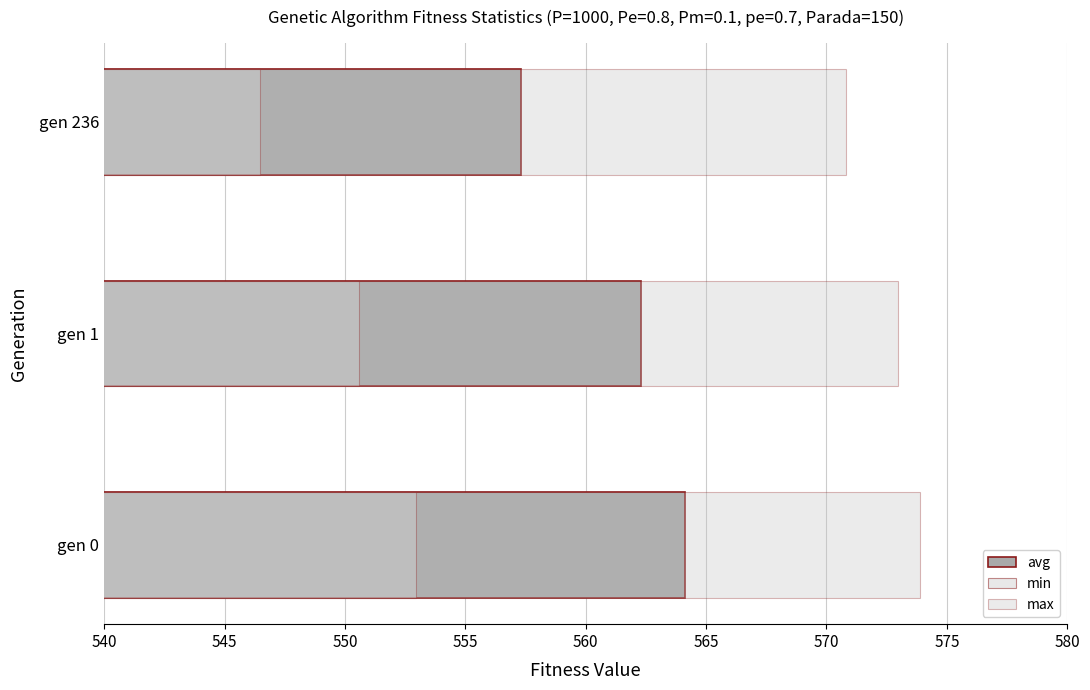

What is the minimum value for min?

546.5